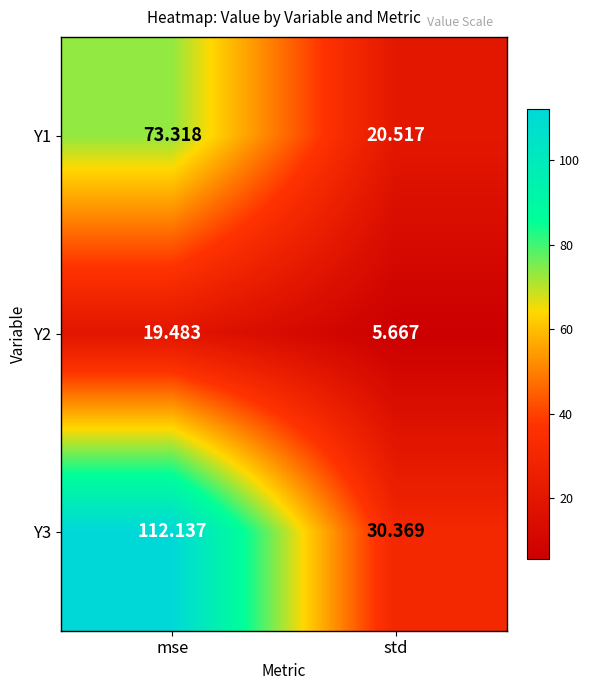

At which category is the sum across all series the highest?

mse